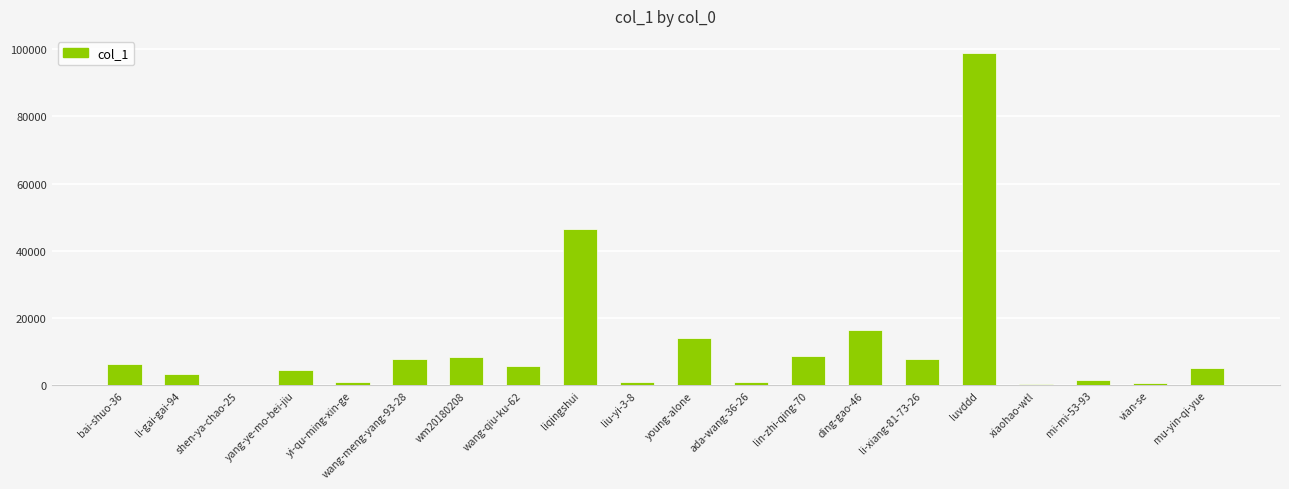

What is the average value?

11988